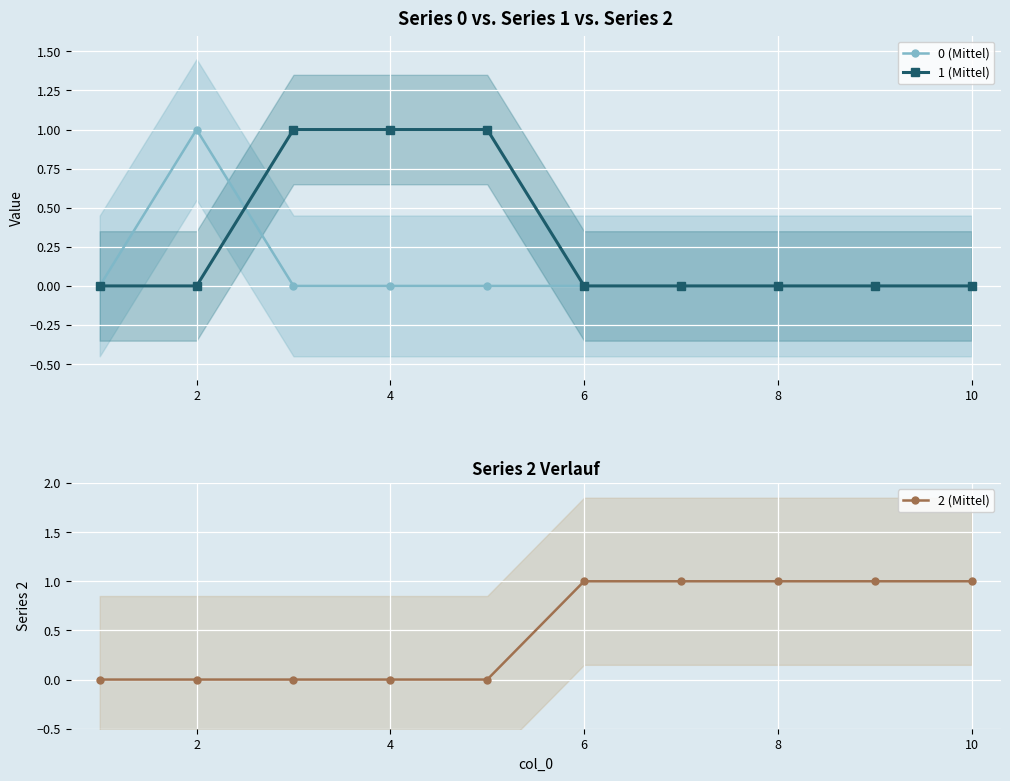

The value of 0 (Mittel) at 10 is 0. True or false?

True